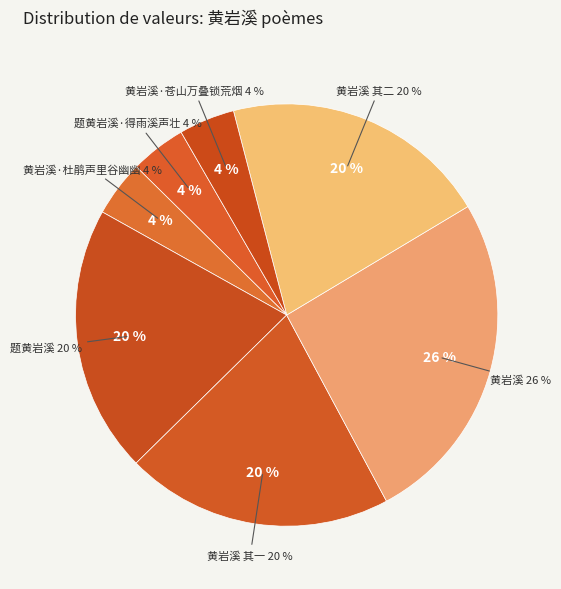

How many segments does this pie chart have?

7